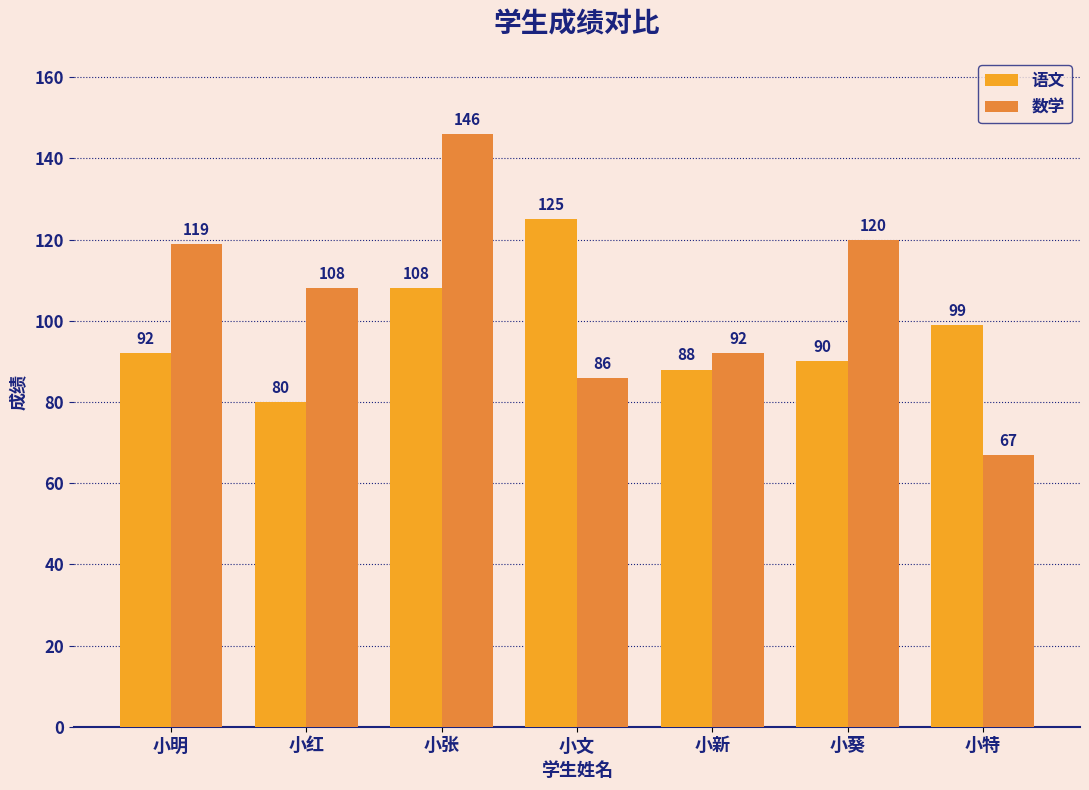

What is the value of the 语文 bar at the 1st from the left?

92